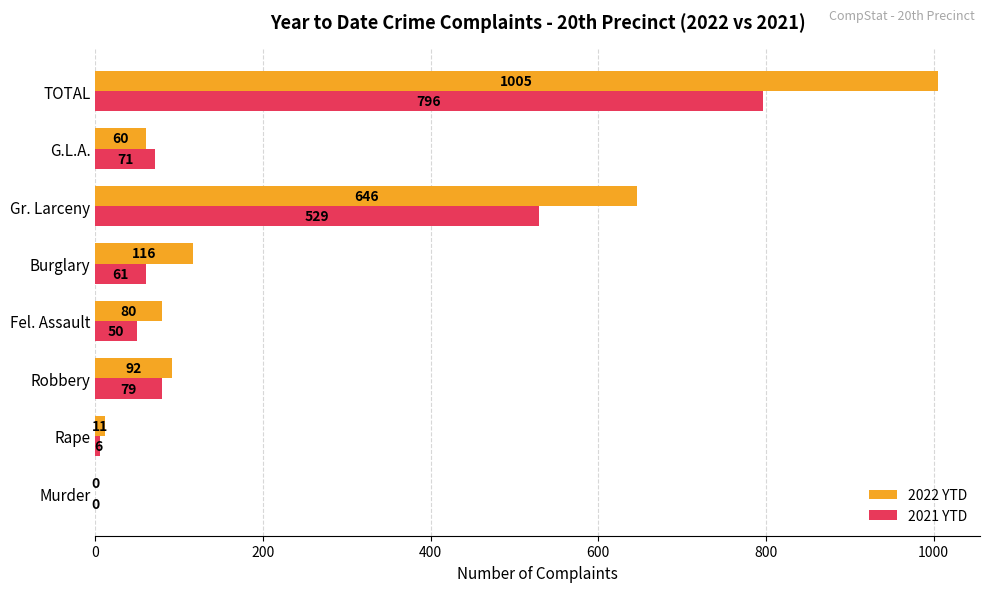

The 2021 YTD series shows 1383 at TOTAL. True or false?

False